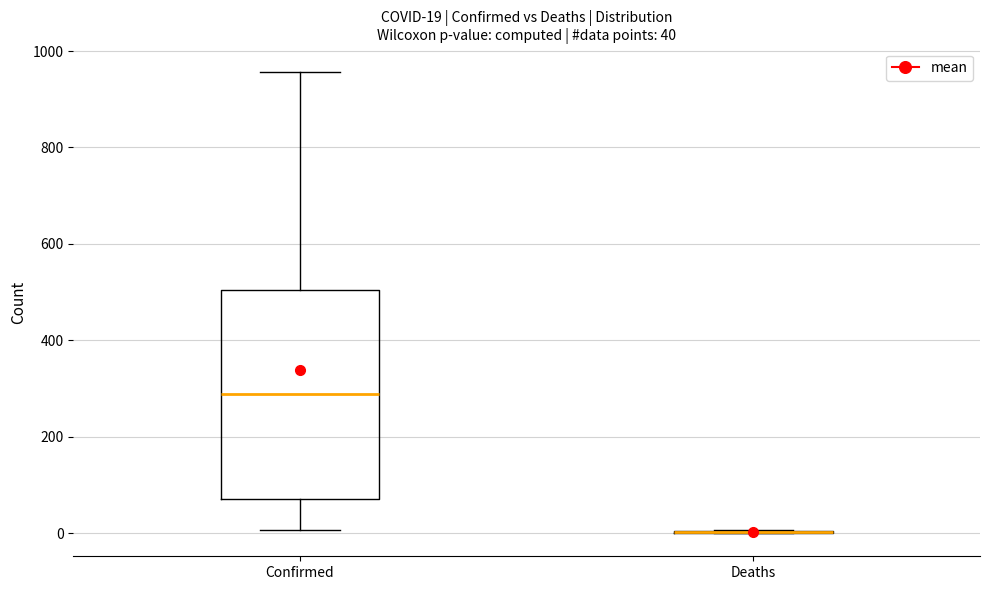

Which box is the tallest, from its lower edge to its upper edge?

Confirmed